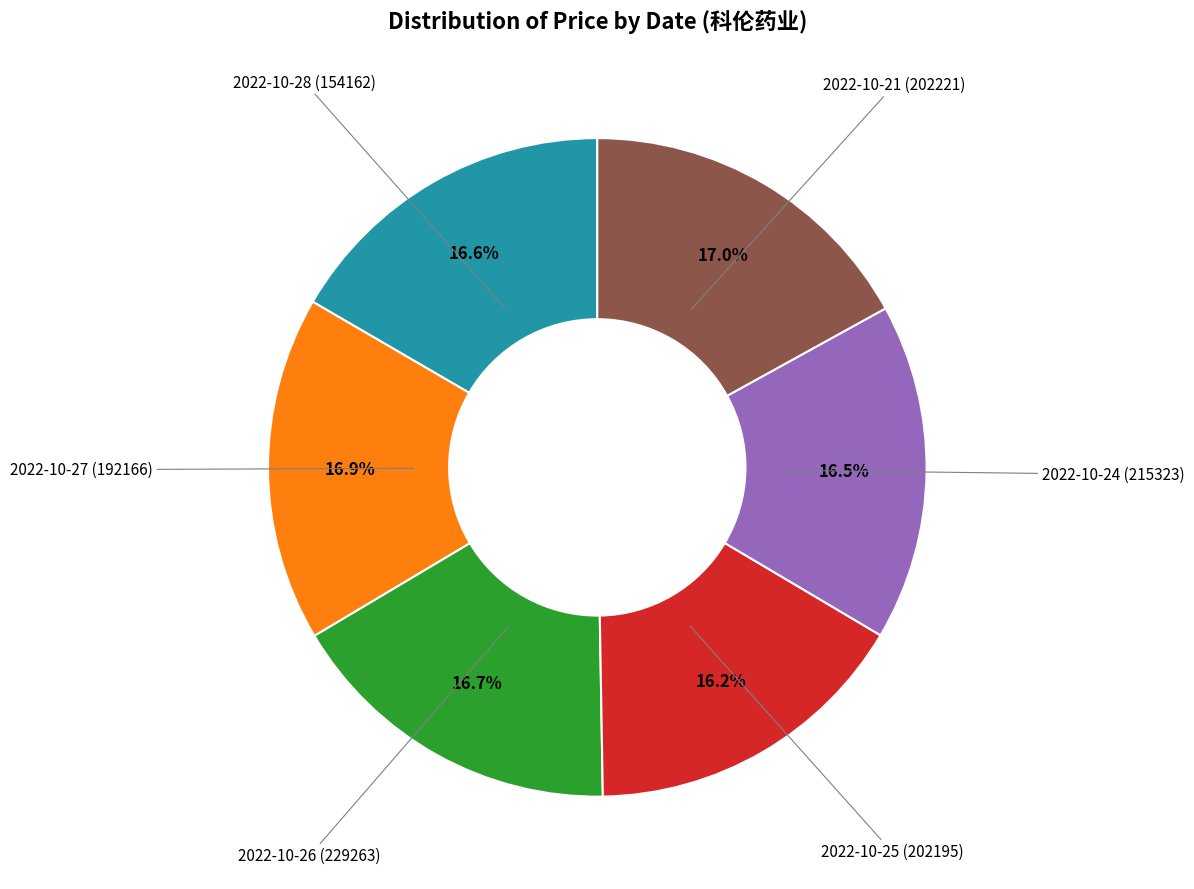

To the nearest percent, what is the average slice percentage?

17%